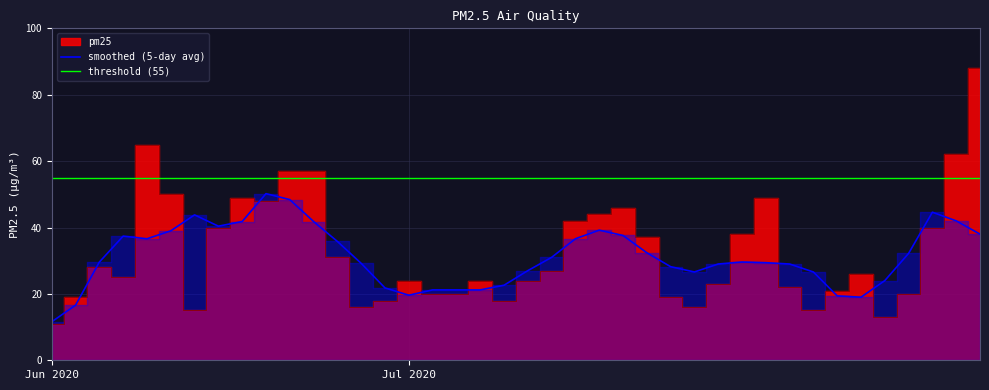

True or false: smoothed (5-day avg) has a value of 13.6 at Jul 2020.

False